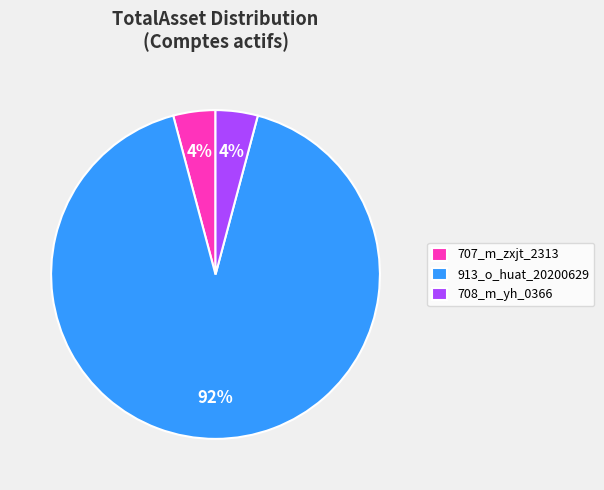

To the nearest percent, what is the difference between the 913_o_huat_20200629 and 708_m_yh_0366 slice percentages?

88%